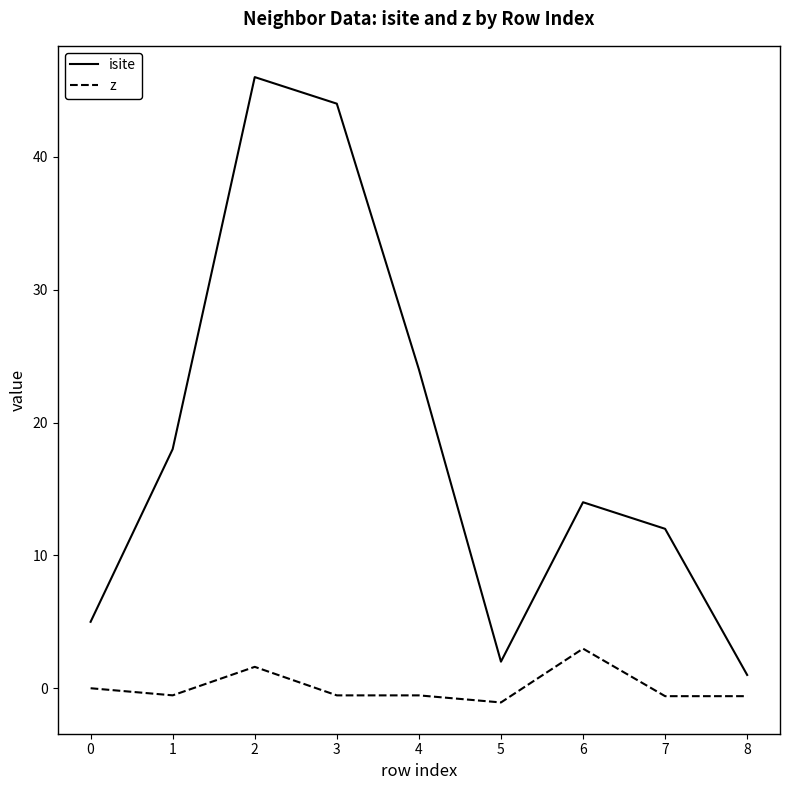

True or false: isite and z cross at least once.

False